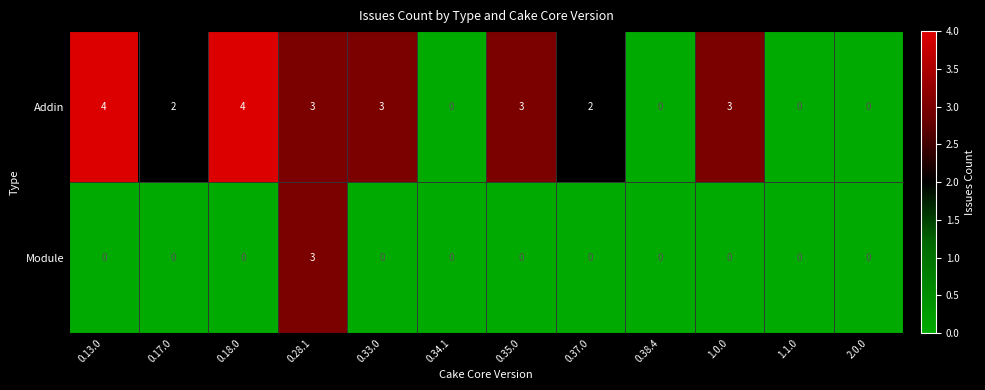

What is the approximate value of Addin at 0.28.1?

3